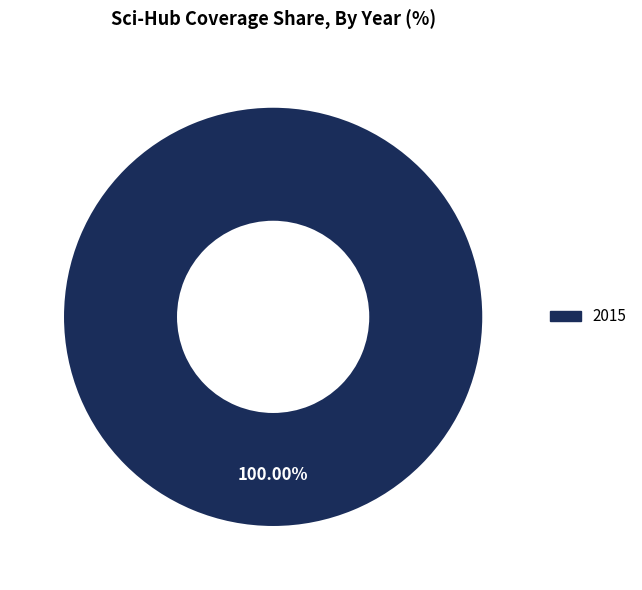

Rank the categories by value from highest to lowest.

2015